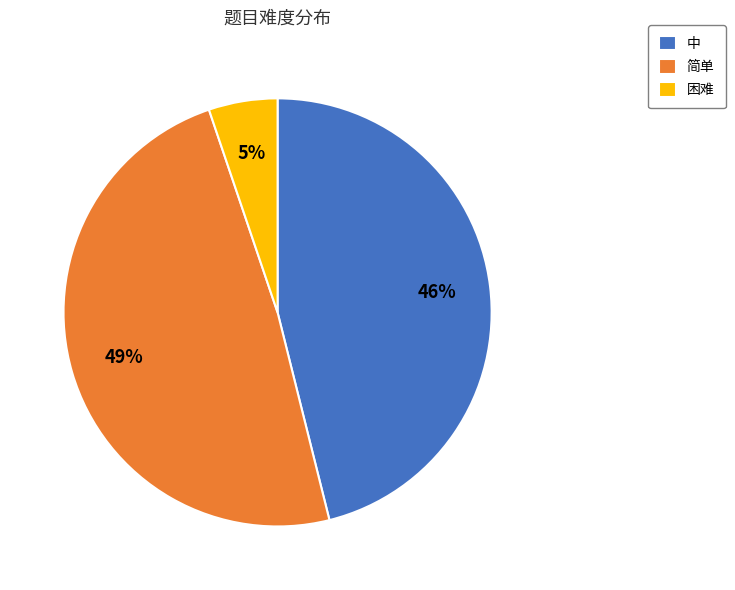

The 简单 slice represents 49% of the pie. True or false?

True